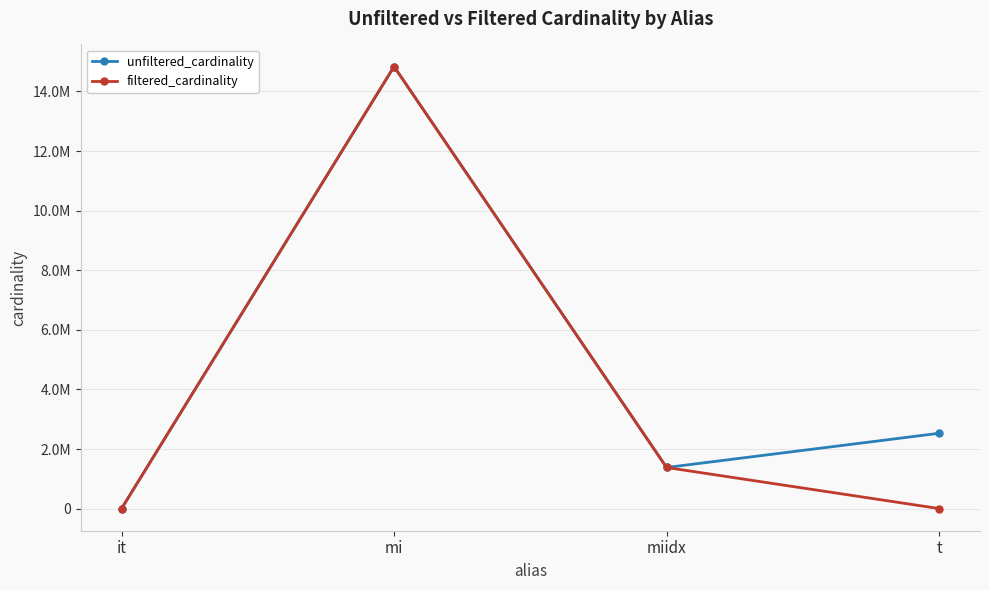

What are all the series names shown in the legend?

unfiltered_cardinality, filtered_cardinality